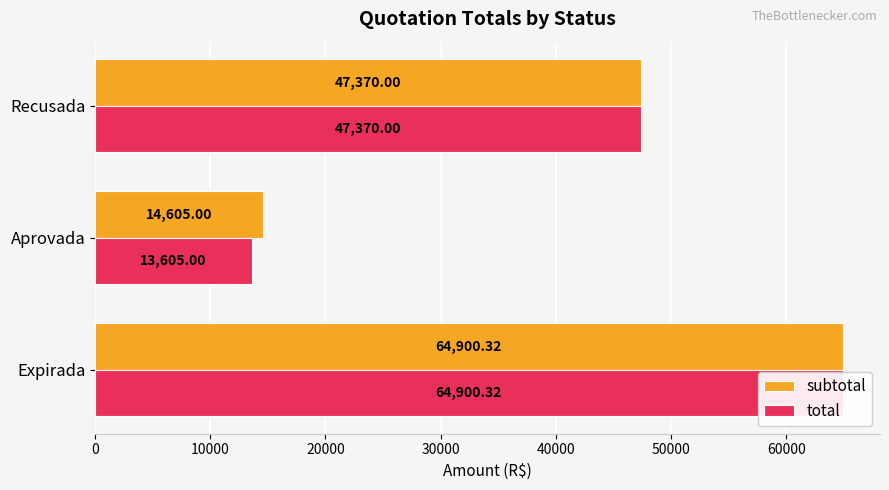

At Aprovada, list the series in order from smallest to largest.

total, subtotal